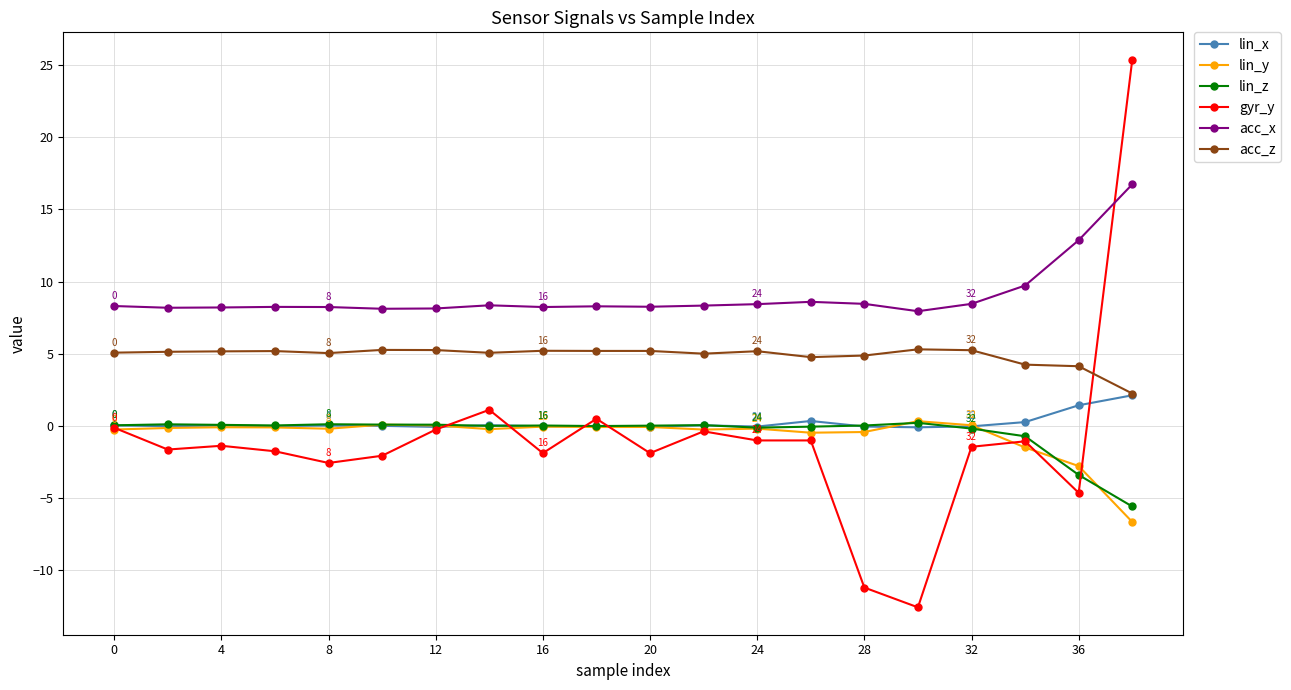

True or false: acc_x and lin_y cross at least once.

False